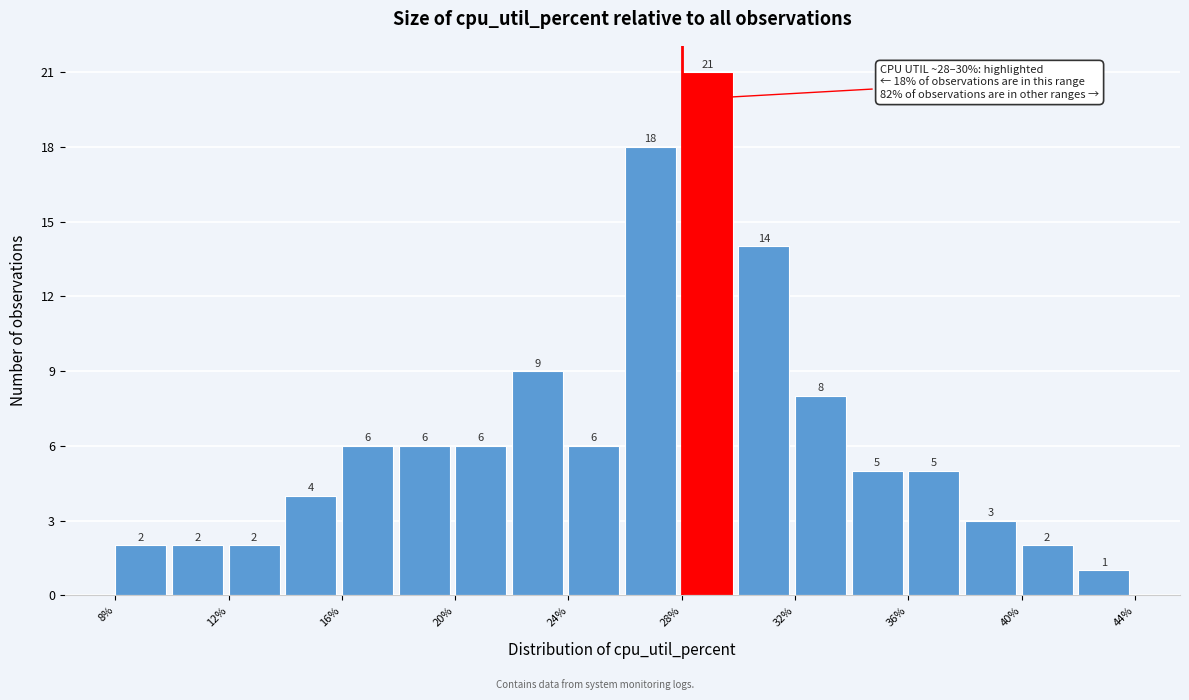

How tall is the bar that spans 16 to 18 on the x-axis?

6